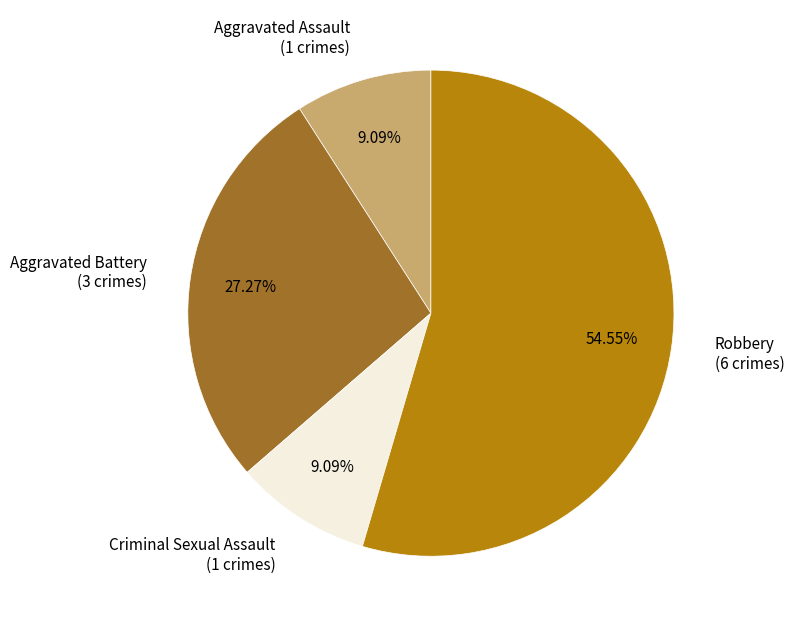

Is it true that Criminal Sexual Assault is 1% of the pie?

False